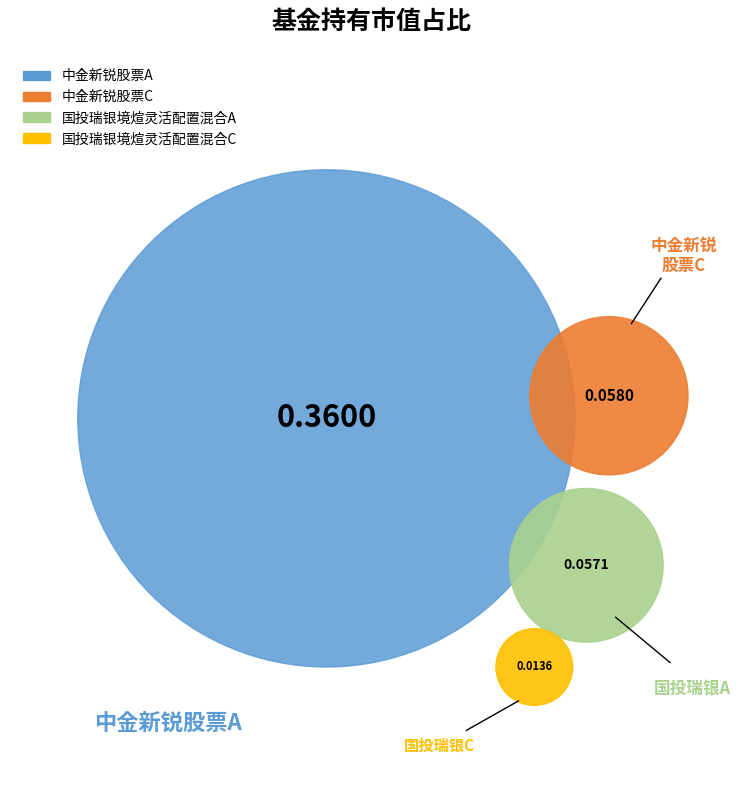

The 中金新锐股票C slice represents 12% of the pie. True or false?

True